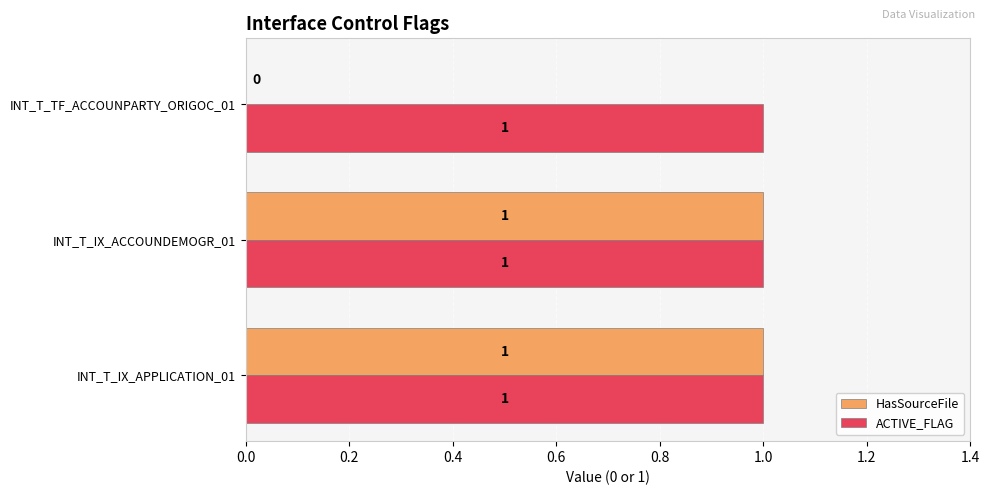

The ACTIVE_FLAG series shows 0 at INT_T_IX_APPLICATION_01. True or false?

False